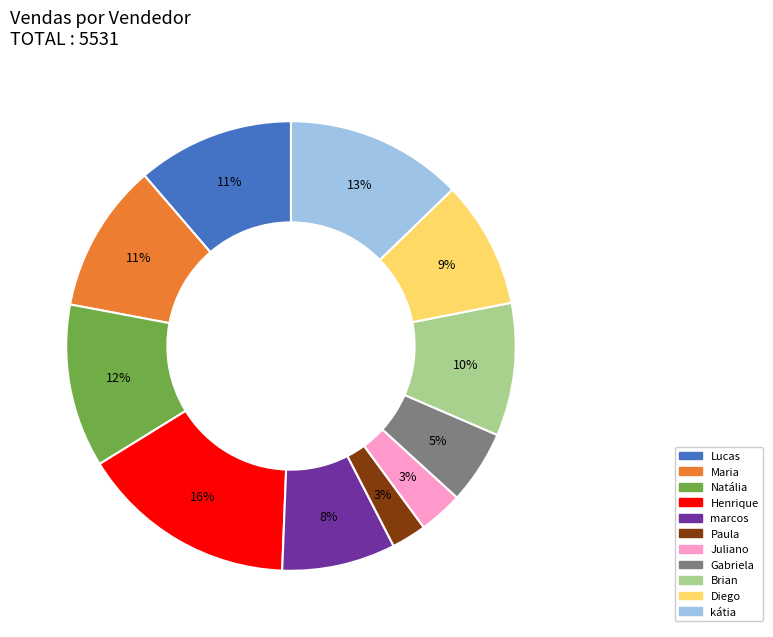

True or false: Henrique accounts for 16% of the total.

True